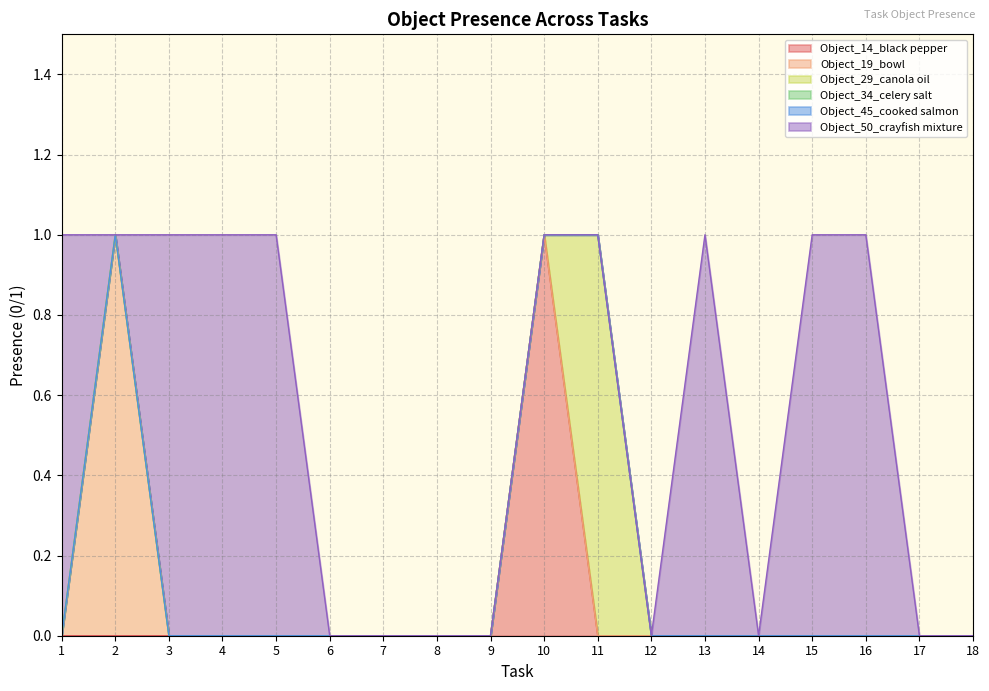

Count the number of data series in this chart.

6